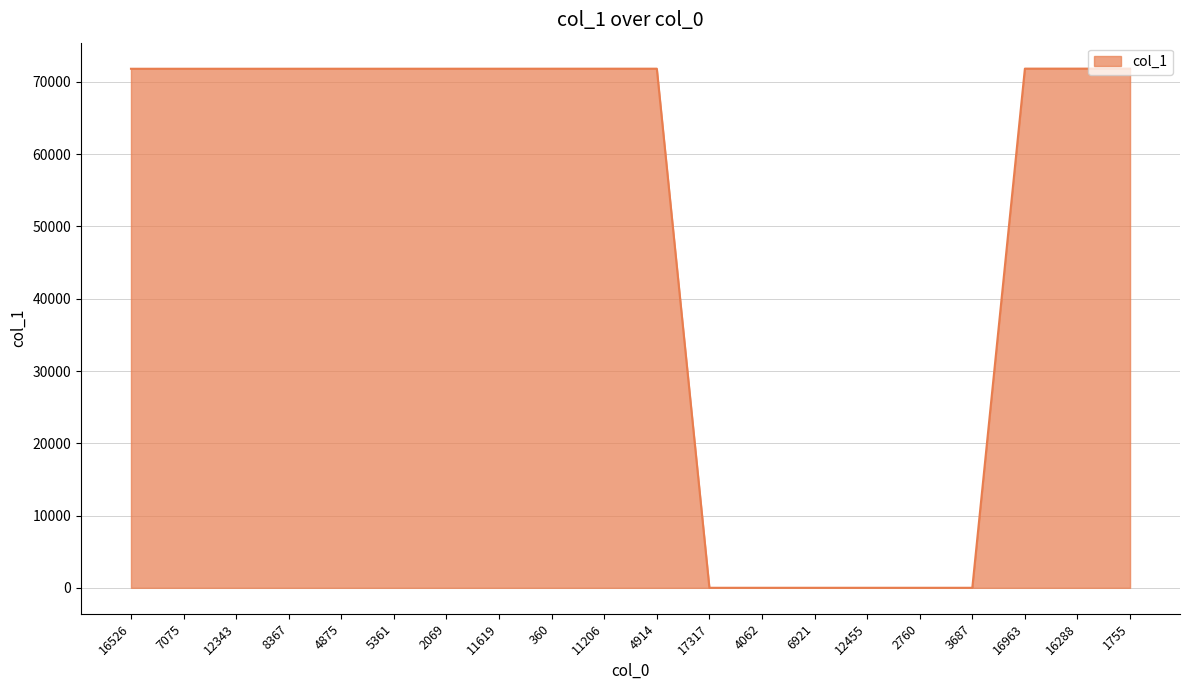

What is the smallest value displayed?

5